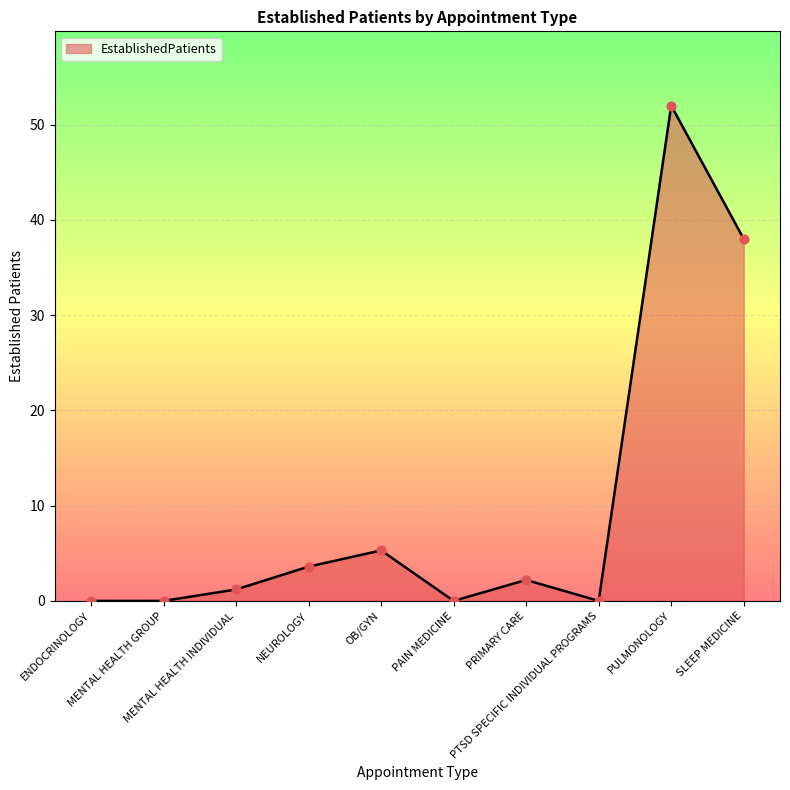

Which has a higher value, SLEEP MEDICINE or PULMONOLOGY?

PULMONOLOGY